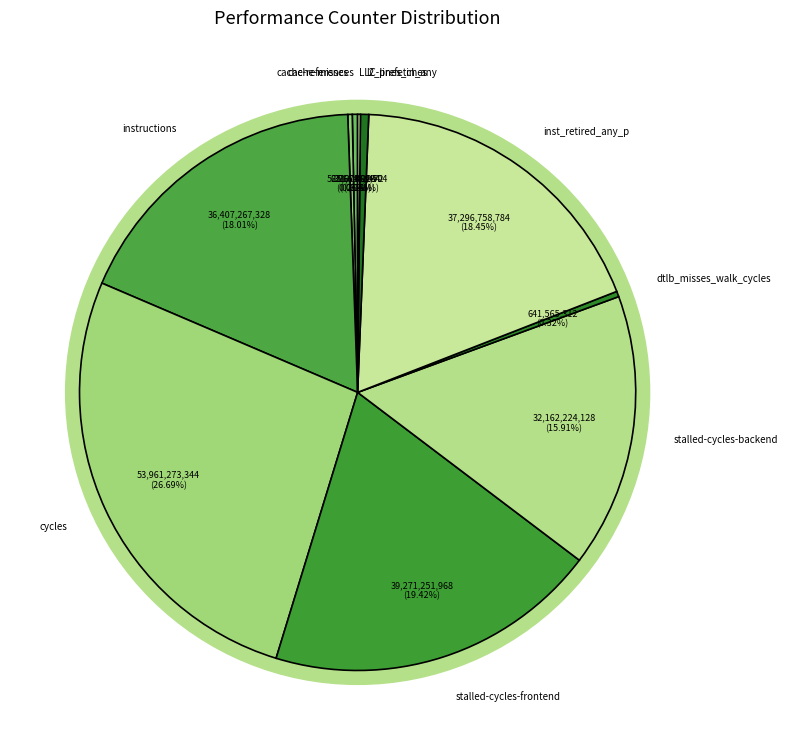

Does instructions represent more than half of the total?

No